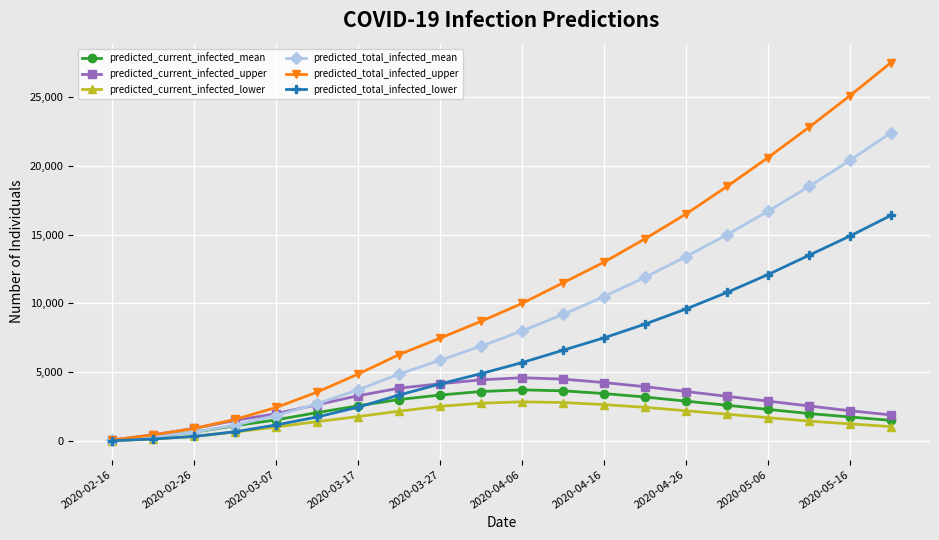

True or false: predicted_current_infected_mean has more than 0 points higher than both neighbors.

True